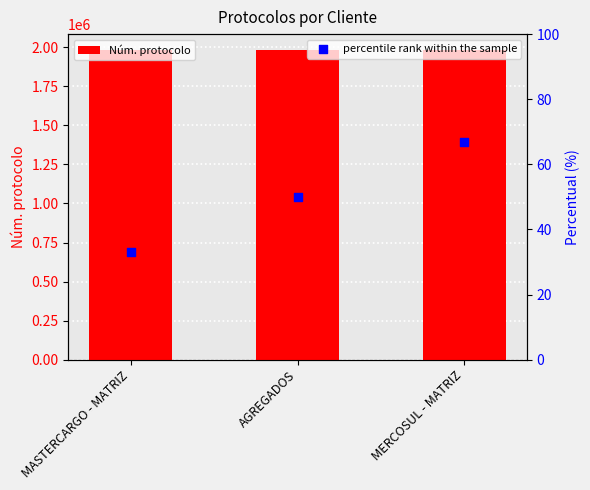

Which series has the widest spread of Y values?

Núm. protocolo